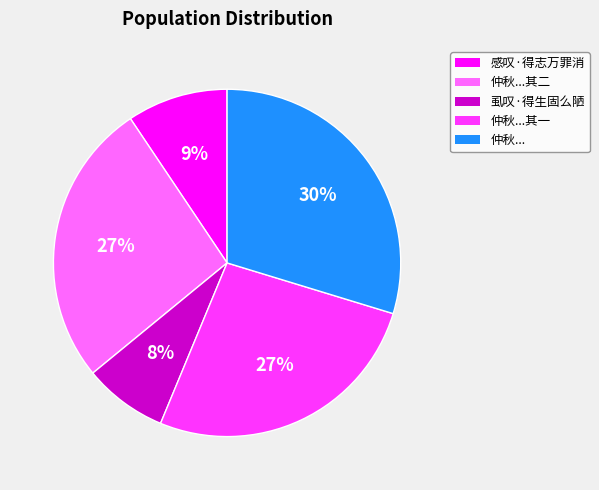

To the nearest percent, what is the difference between the largest and smallest slice percentages?

22%